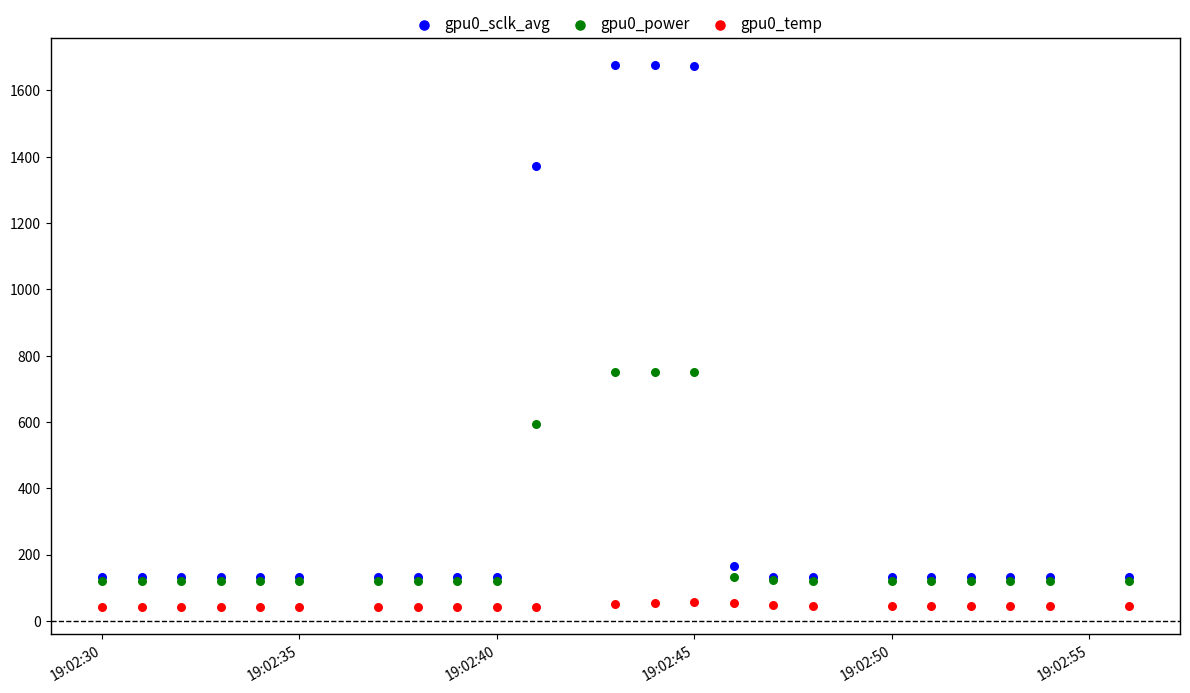

Which series contains the highest Y value?

gpu0_sclk_avg